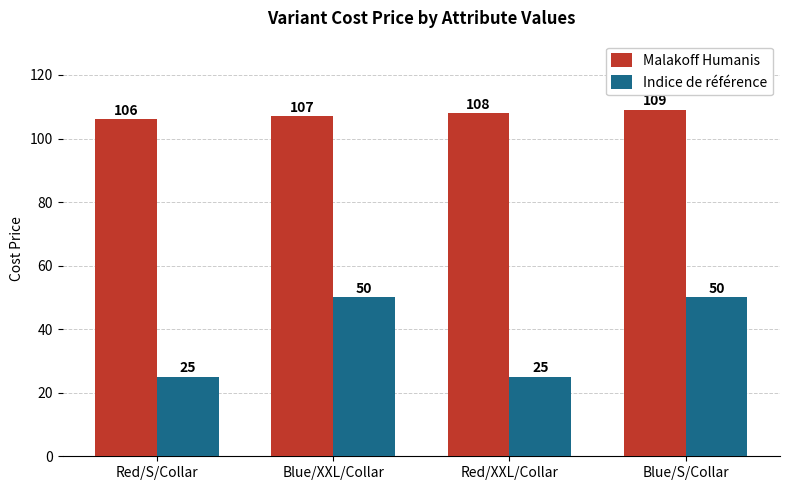

Reading left to right, list all the values displayed in this chart.

Malakoff Humanis: Red/S/Collar=106	Blue/XXL/Collar=107	Red/XXL/Collar=108	Blue/S/Collar=109
Indice de référence: Red/S/Collar=25	Blue/XXL/Collar=50	Red/XXL/Collar=25	Blue/S/Collar=50